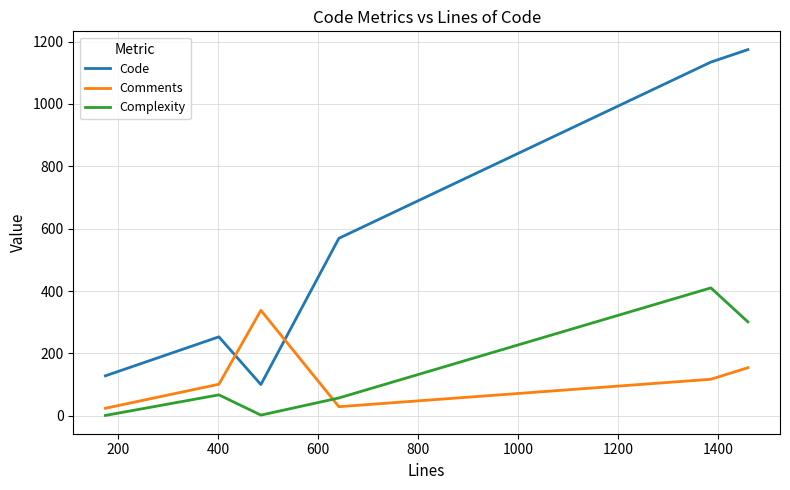

Which series ends up on top after the final intersection of Code and Comments?

Code